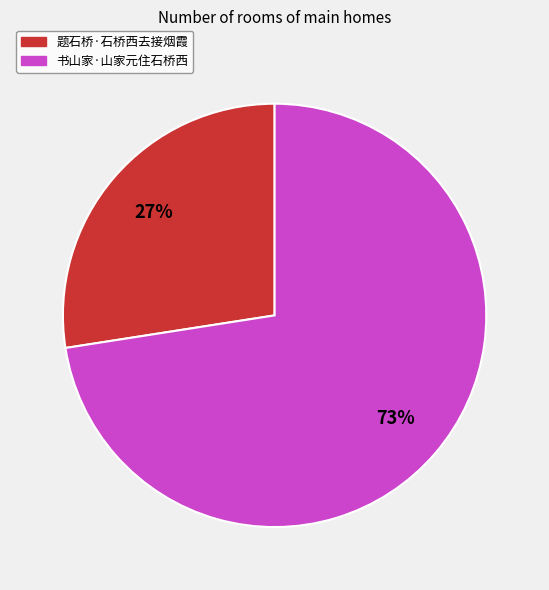

To the nearest percent, what is the combined percentage of 题石桥·石桥西去接烟霞 and 书山家·山家元住石桥西?

100%